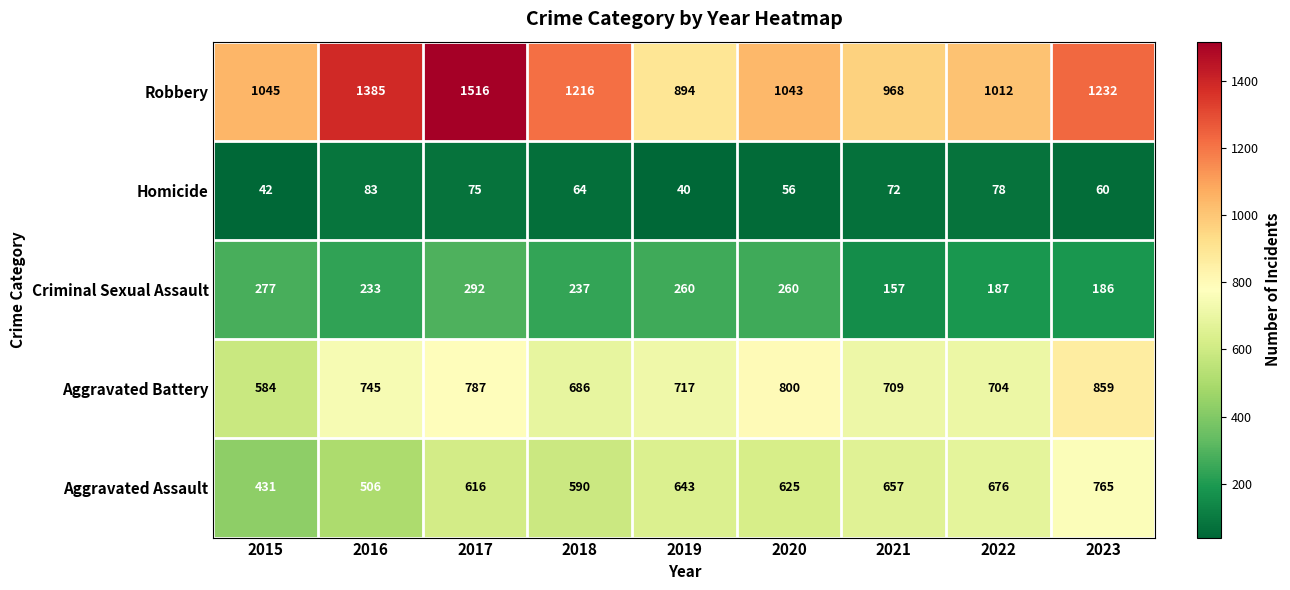

What is the difference between the Homicide values at 2017 and 2015?

33